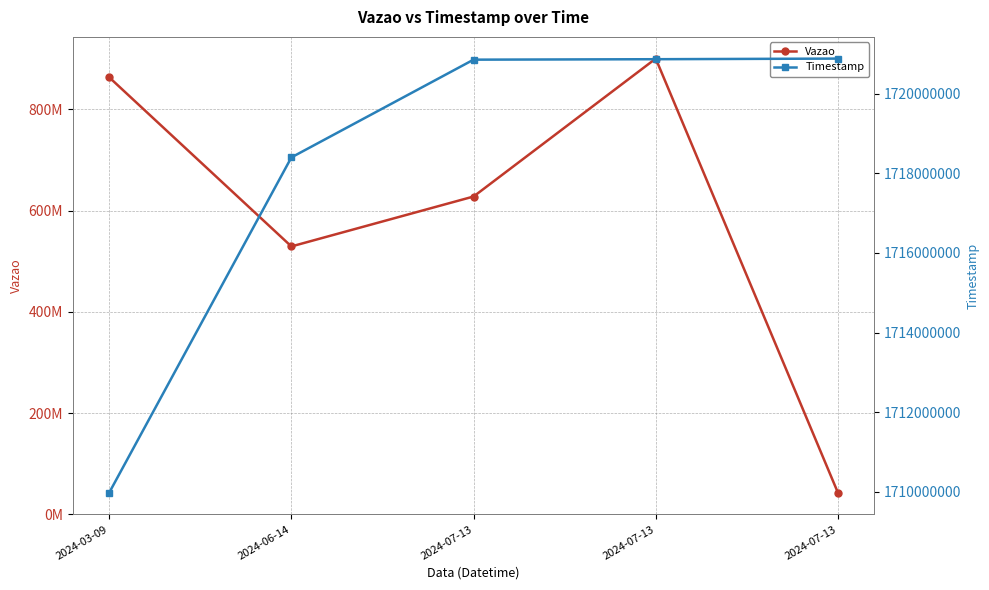

The value of Vazao at 2024-03-09 is 863189834. True or false?

True